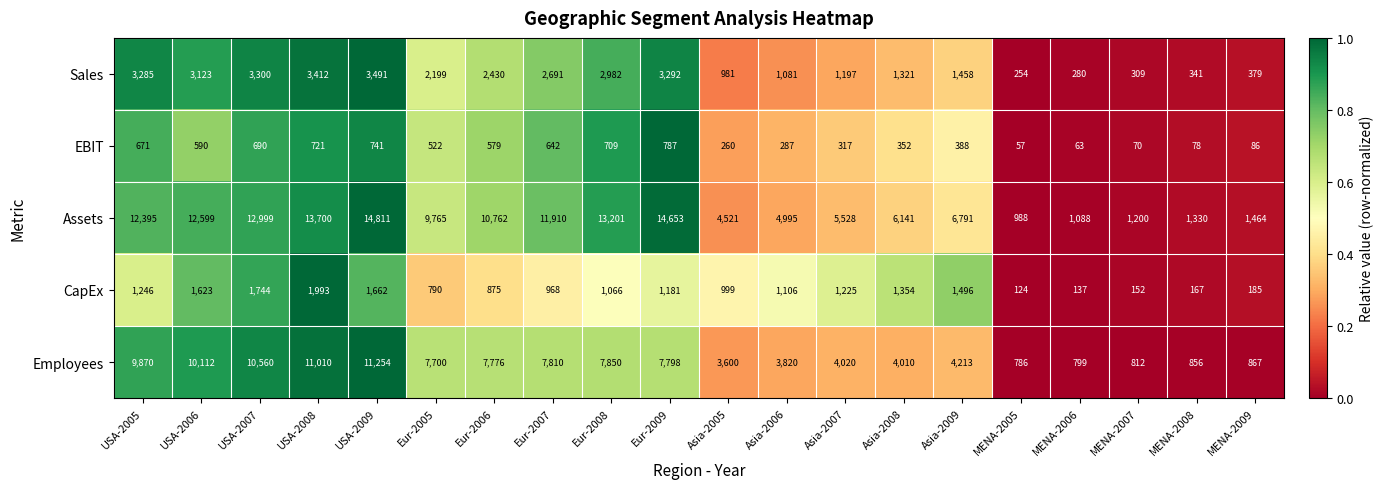

What is the difference between the maximum and minimum values in the Sales series?

3237